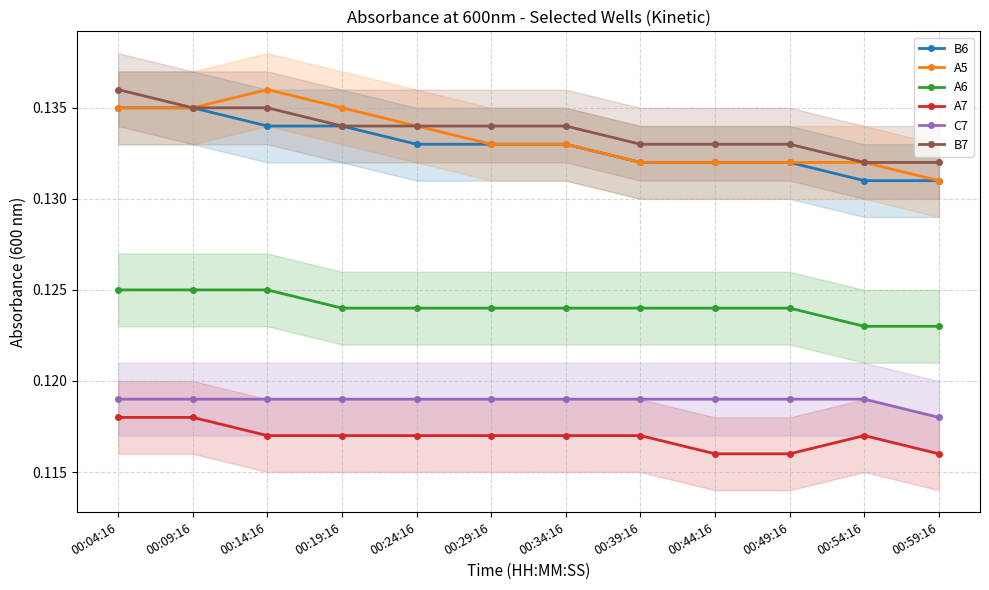

What is the label of the 1st point from the left?

00:04:16